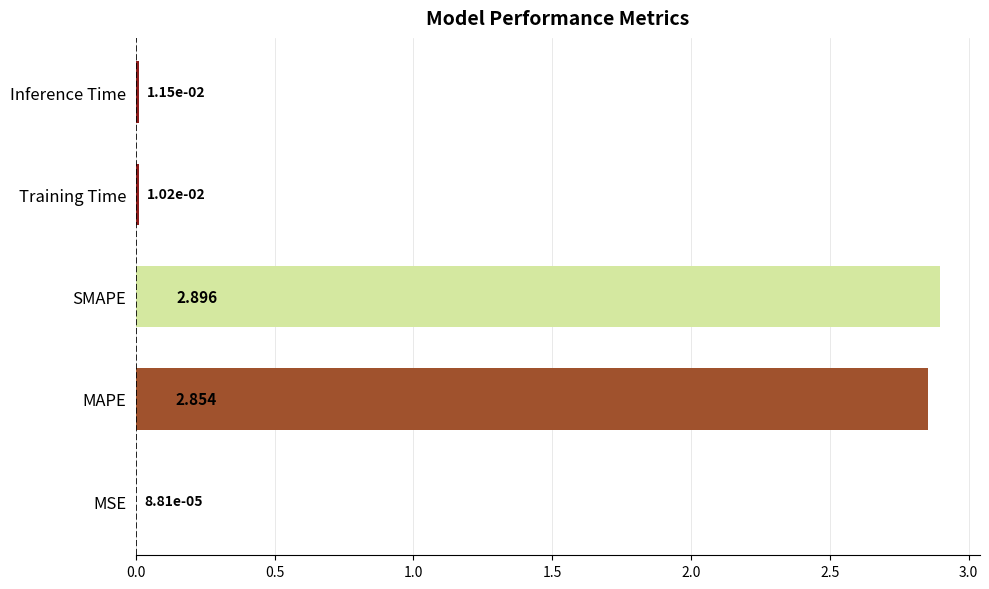

At which category does the chart reach its peak across all series?

SMAPE